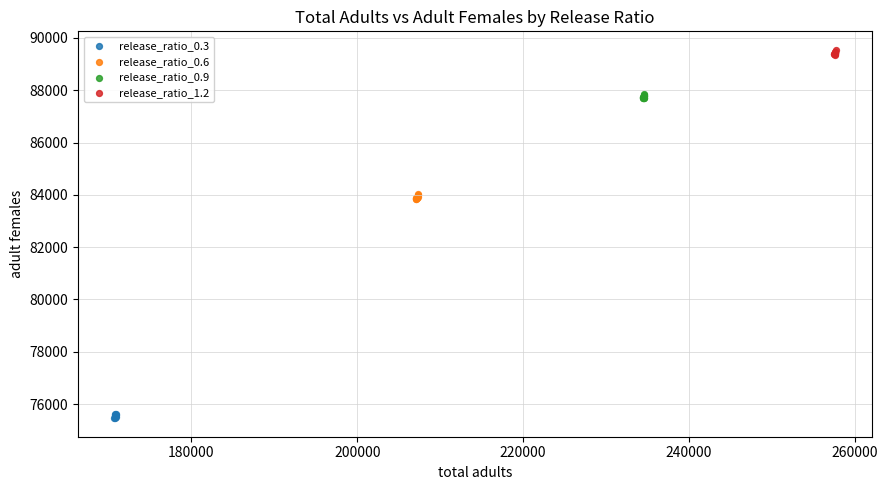

Which series reaches the minimum Y coordinate?

release_ratio_0.3